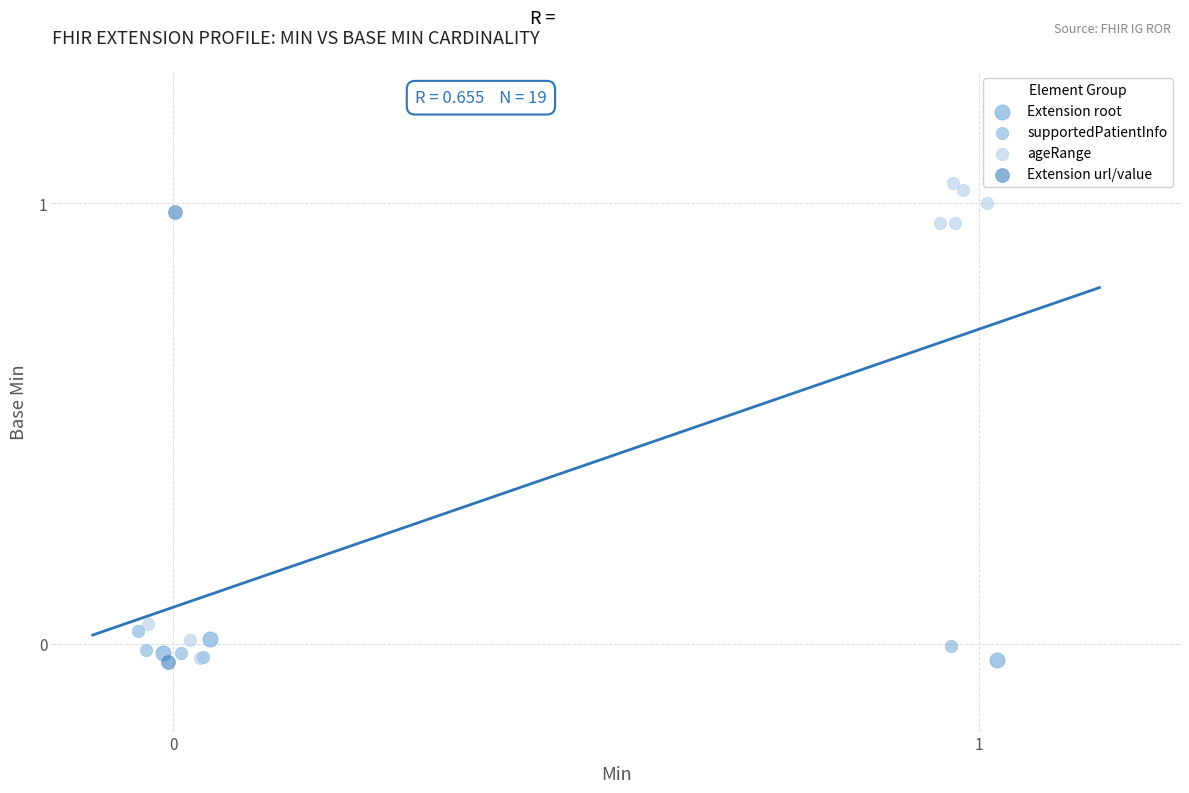

What are all the series names shown in the legend?

Extension root, supportedPatientInfo, ageRange, Extension url/value